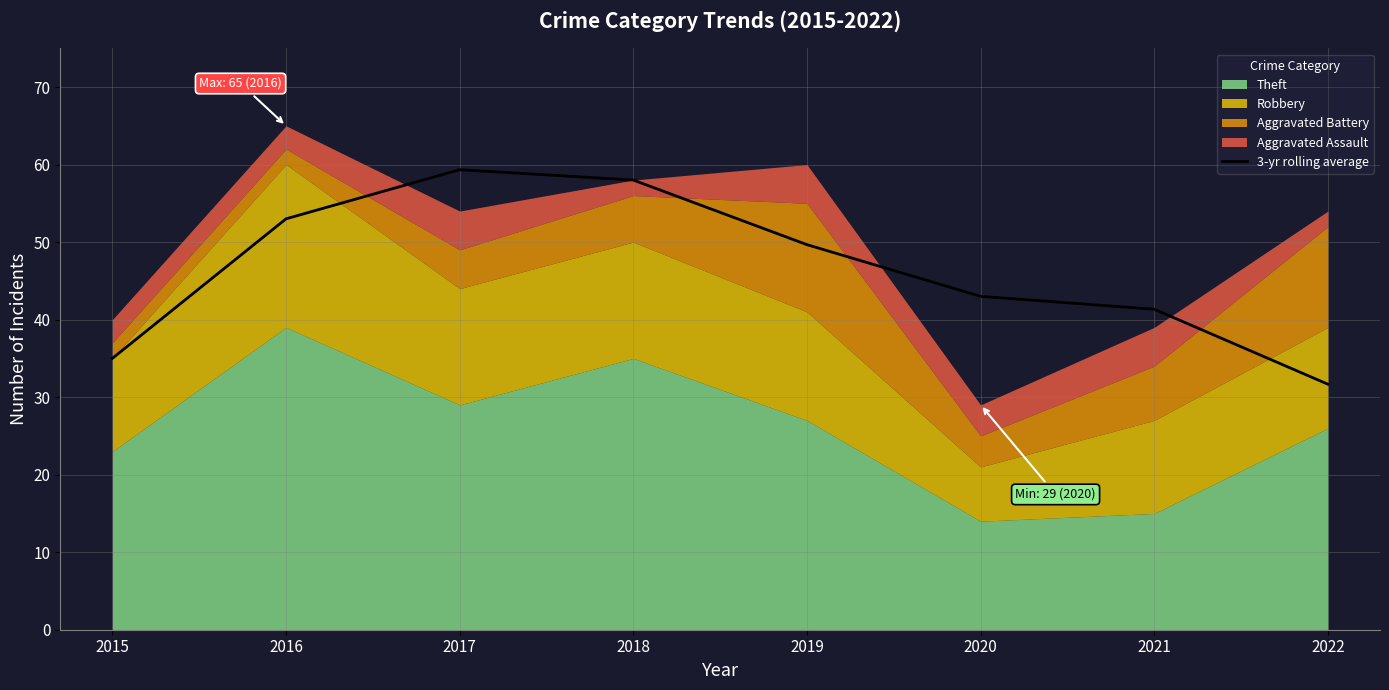

Reading left to right, list all the values displayed in this chart.

35.0	53.0	59.3	58.0	49.7	43.0	41.3	31.7